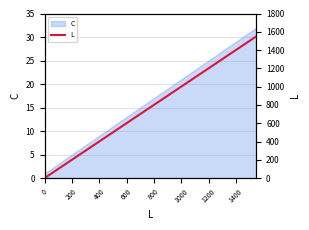

How many data points does each series have?

32